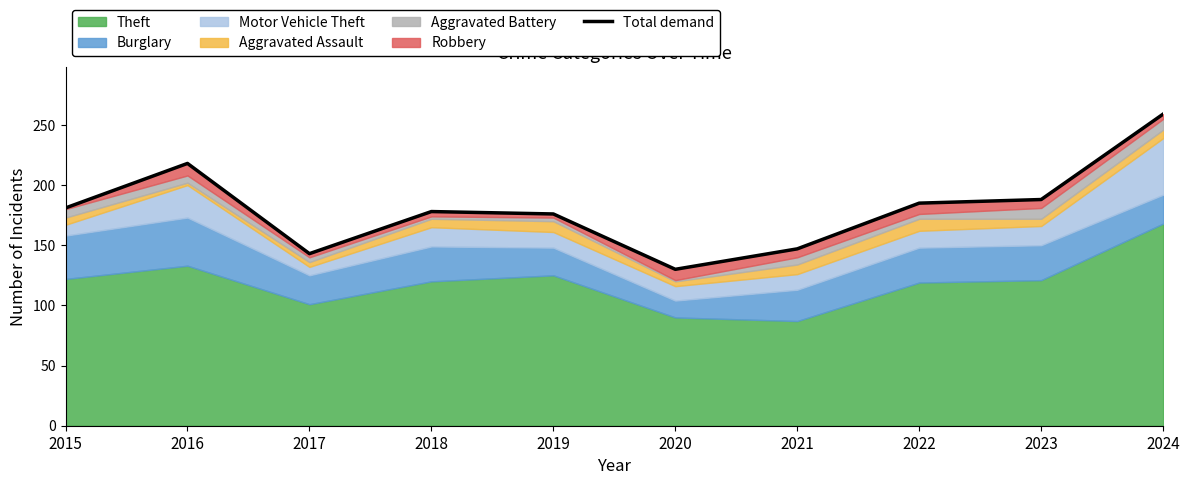

Which category has the highest value across all series?

2024